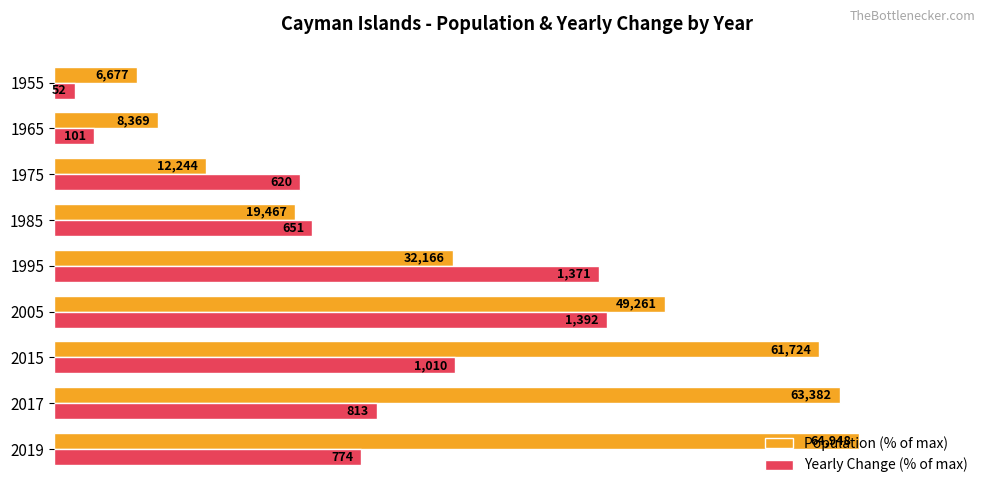

Reading right to left, what are all the values shown in this chart?

Population (% of max): 10.3	12.9	18.9	30.0	49.5	75.8	95.0	97.6	100.0
Yearly Change (% of max): 2.6	5.0	30.6	32.1	67.6	68.7	49.8	40.1	38.2